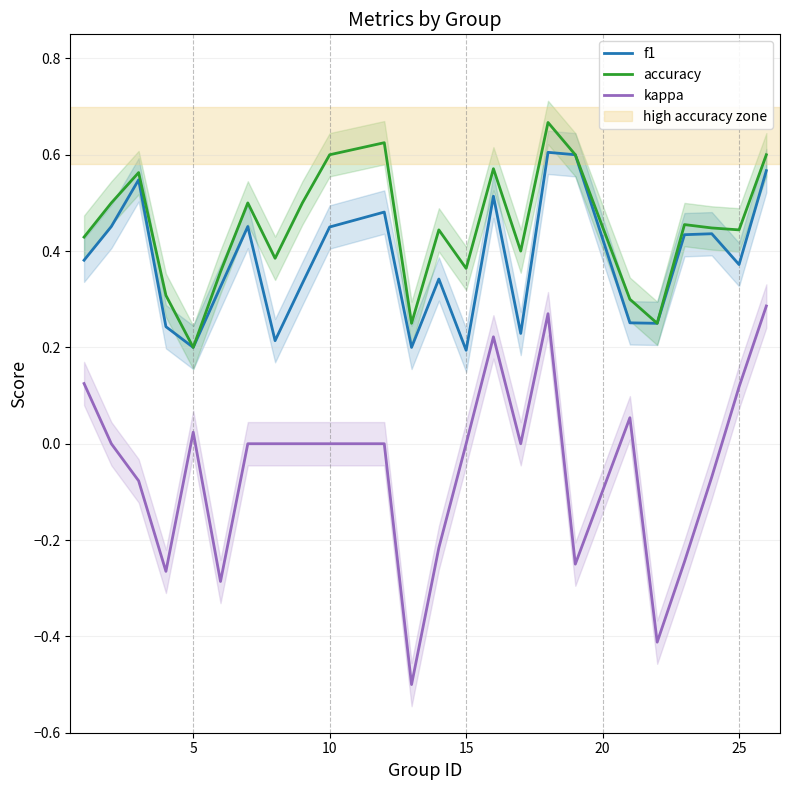

True or false: f1 and kappa intersect in this chart.

False